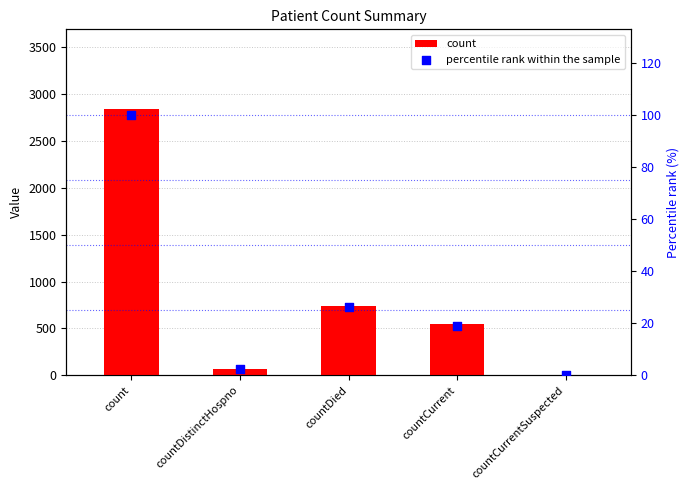

At which category is the sum across all series the highest?

count